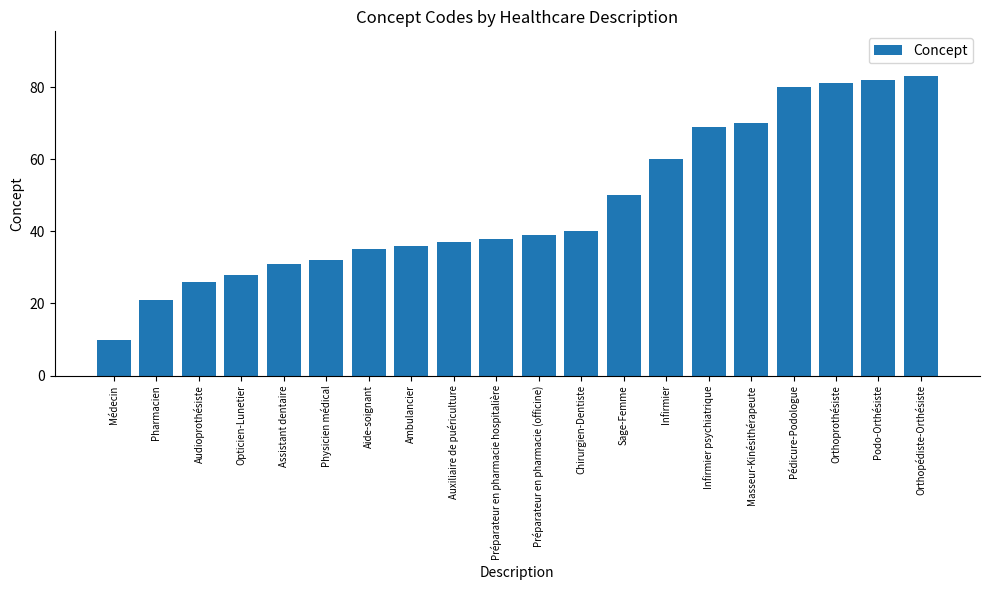

How many values are below 39?

10